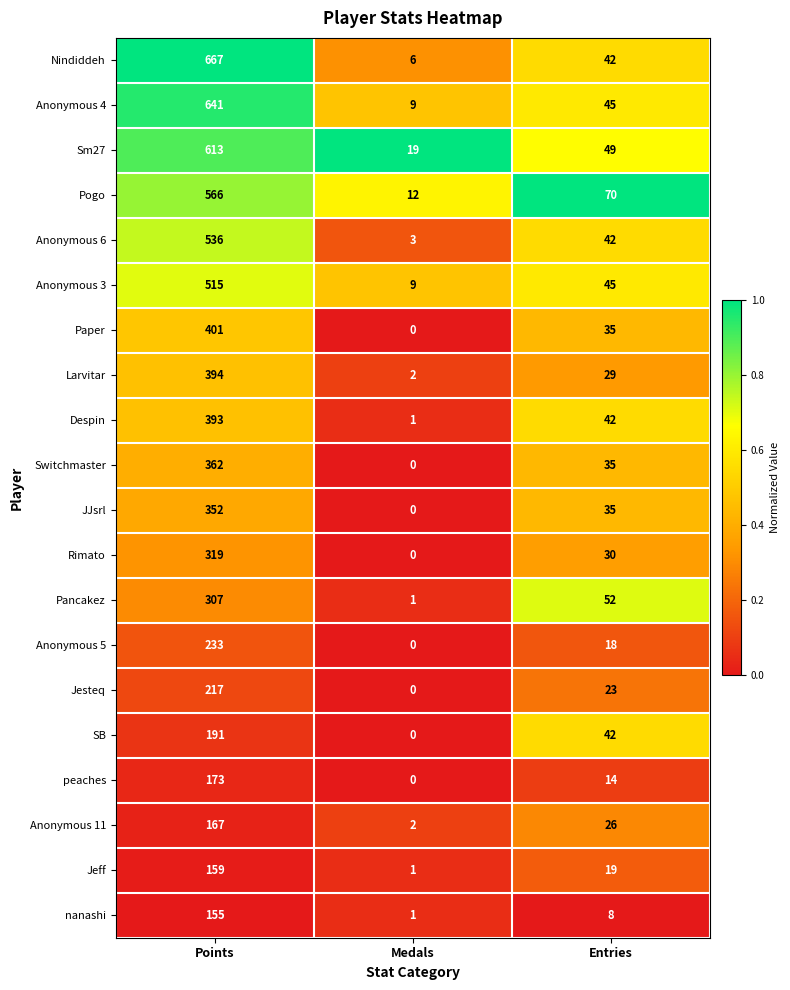

List the series in order of their peak value, highest first.

Nindiddeh, Anonymous 4, Sm27, Pogo, Anonymous 6, Anonymous 3, Paper, Larvitar, Despin, Switchmaster, JJsrl, Rimato, Pancakez, Anonymous 5, Jesteq, SB, peaches, Anonymous 11, Jeff, nanashi